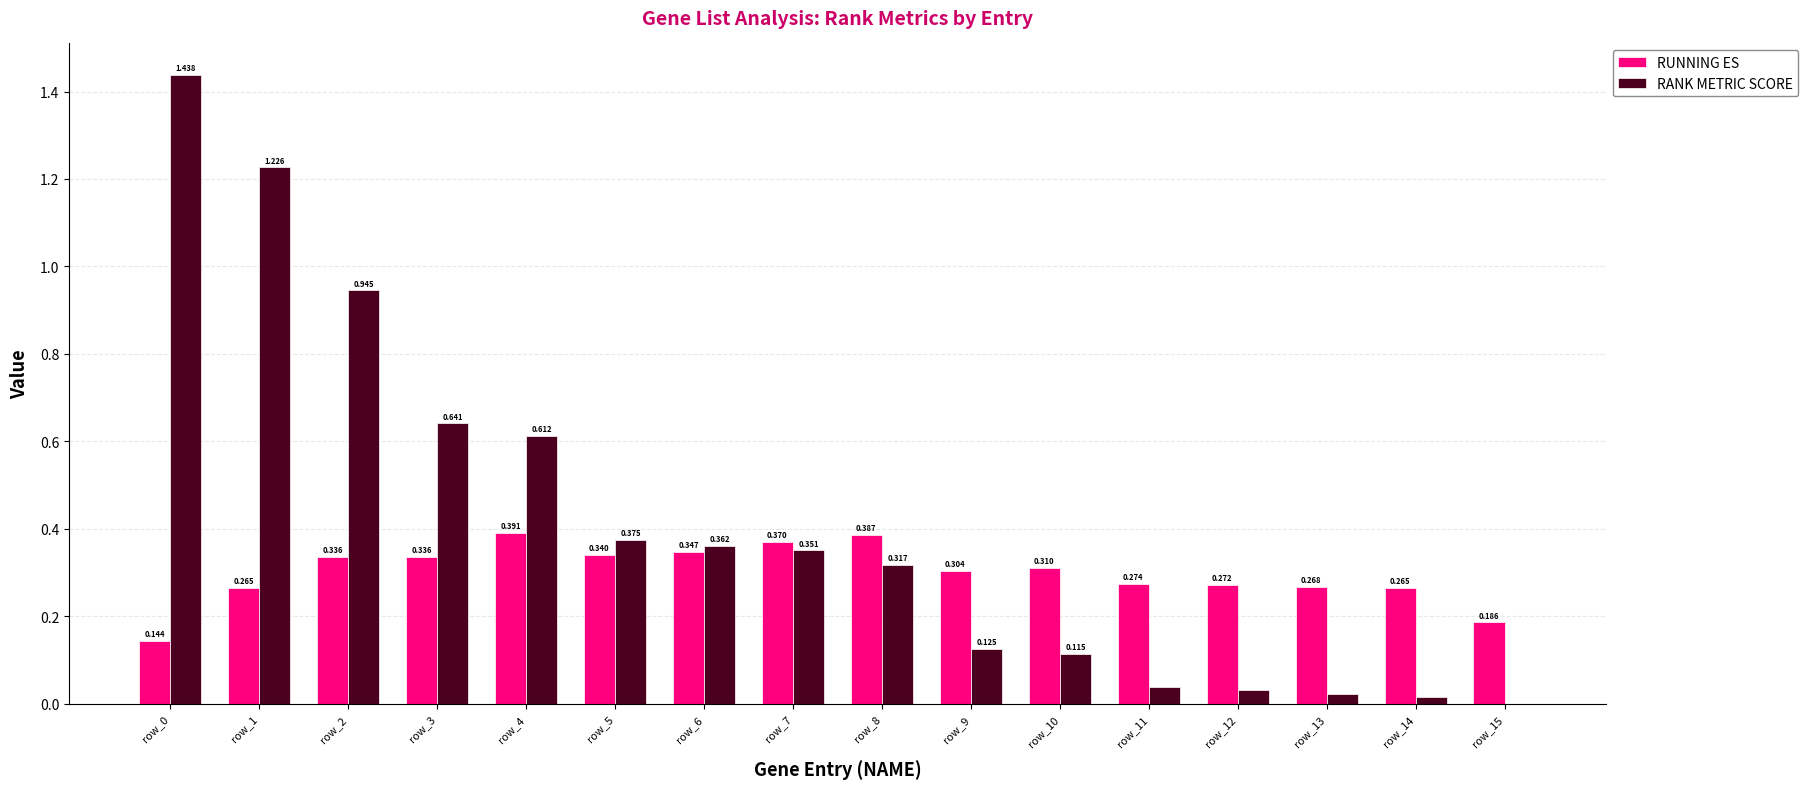

Which series has the largest total across all categories?

RANK METRIC SCORE